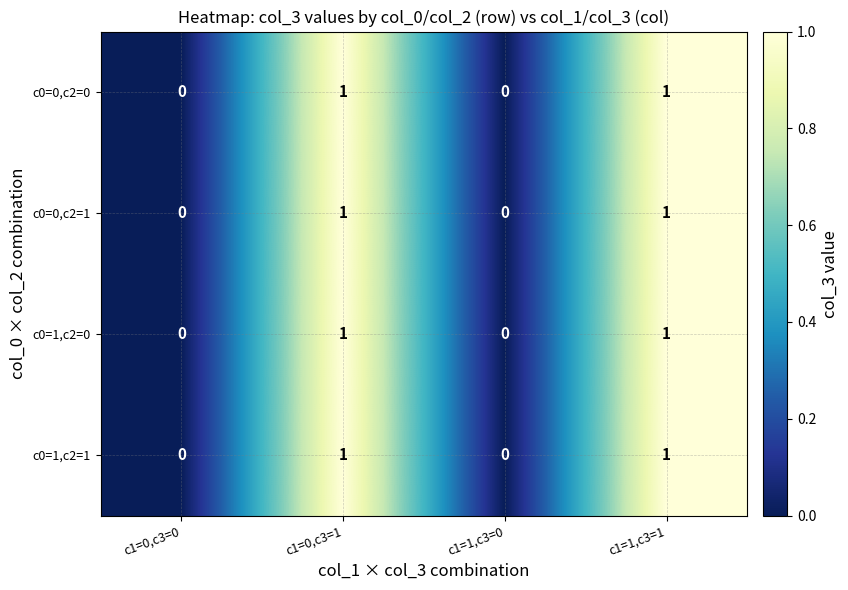

True or false: c0=0,c2=0 has a value of 1 at c1=1,c3=1.

True